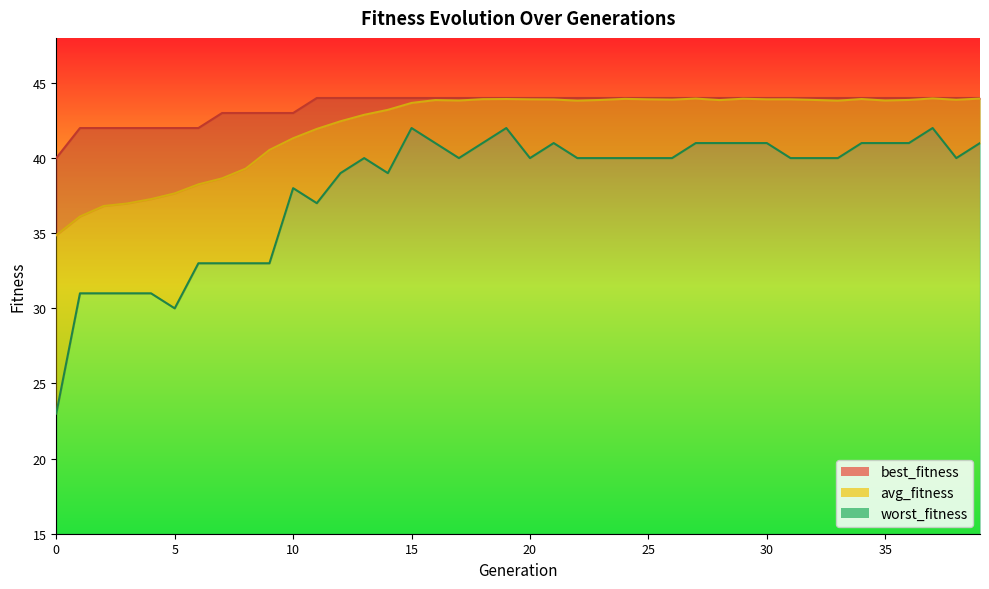

Is the value of worst_fitness at 7 greater than the value of avg_fitness at 24?

No